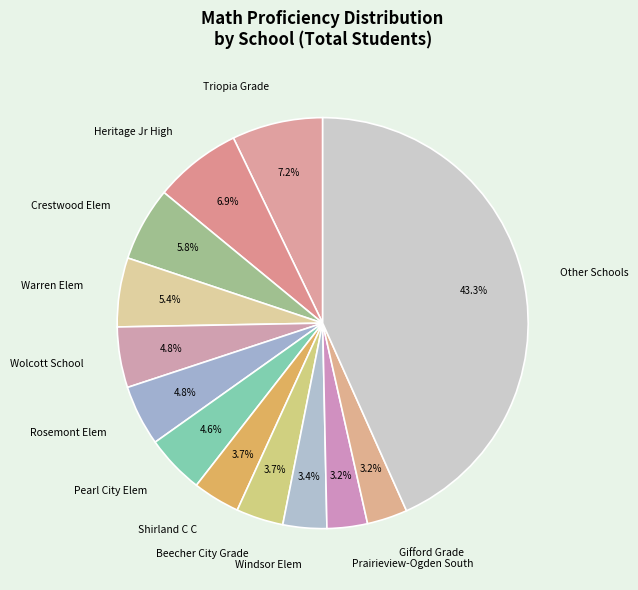

Is there any slice that represents more than half of the pie?

No